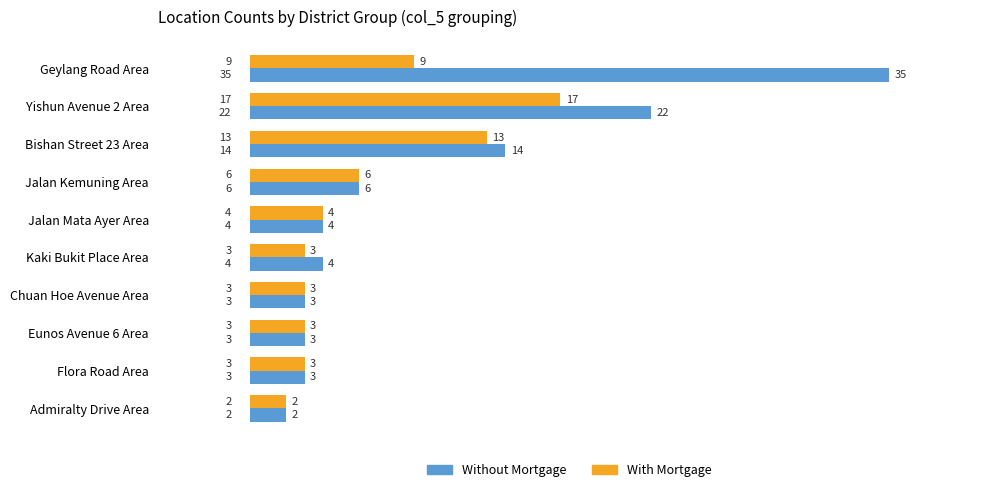

What are all the series names shown in the legend?

Without Mortgage, With Mortgage